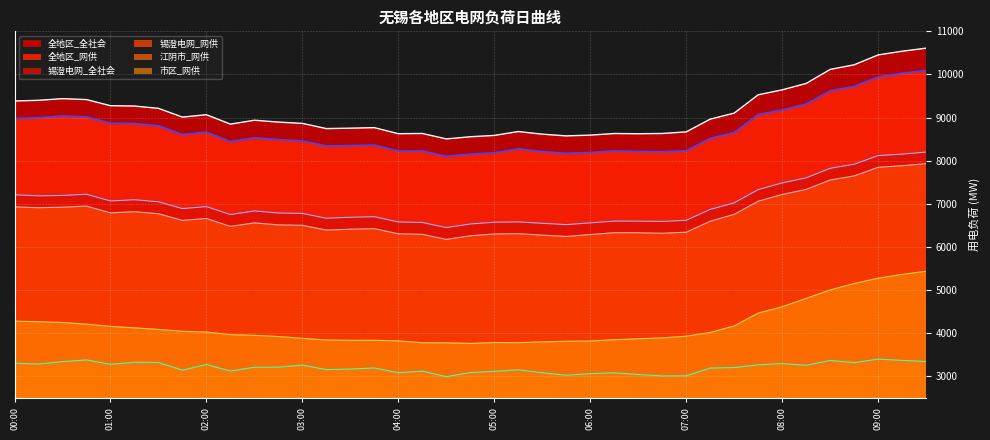

List the series in order of their peak value, lowest first.

江阴市_网供, 市区_网供, 锡澄电网_网供, 锡澄电网_全社会, 全地区_网供, 全地区_全社会